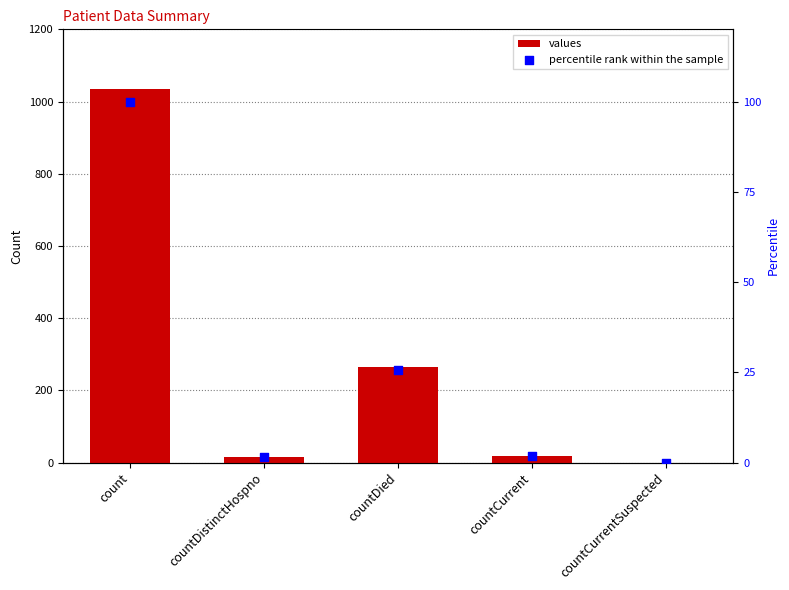

What are all the series names shown in the legend?

values, percentile rank within the sample